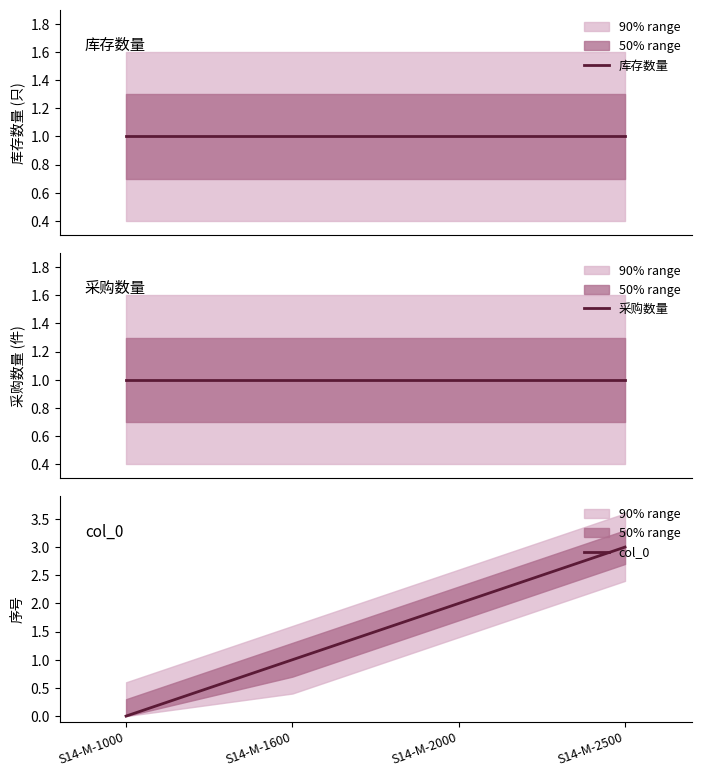

What are all the series names shown in the legend?

库存数量, 采购数量, col_0